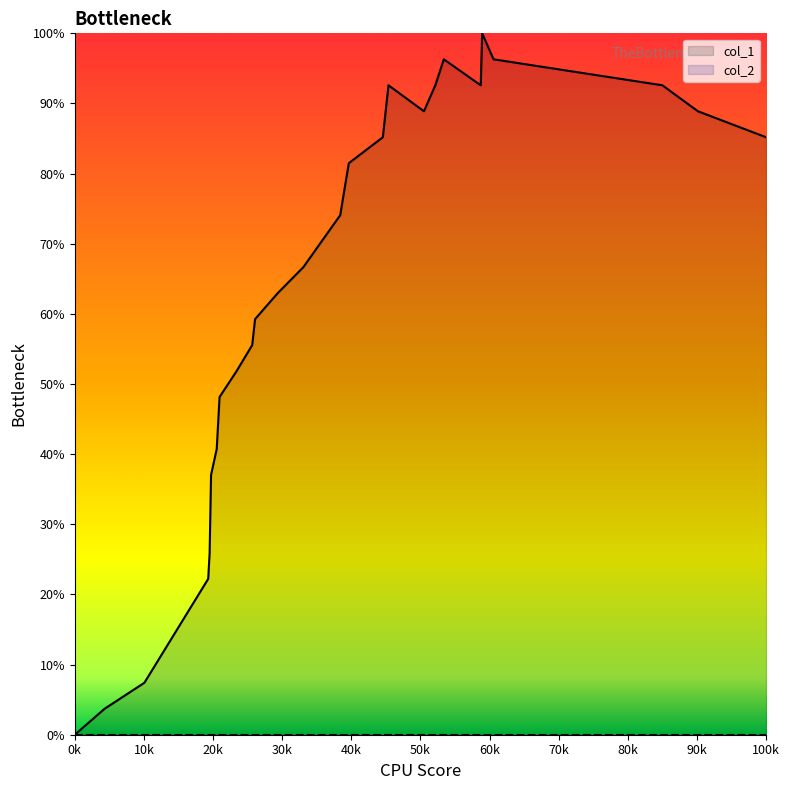

Which series has the largest range (max minus min)?

col_1